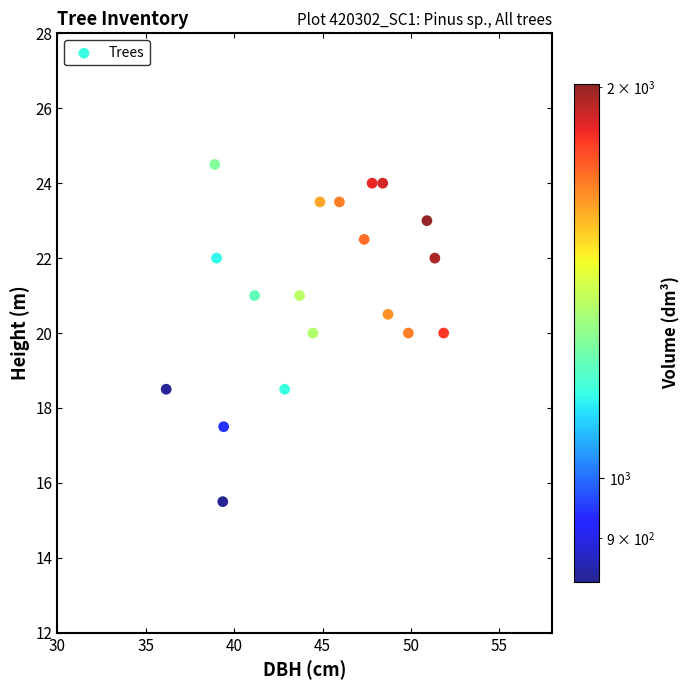

What is the range of Y values (max minus min)?

9.0